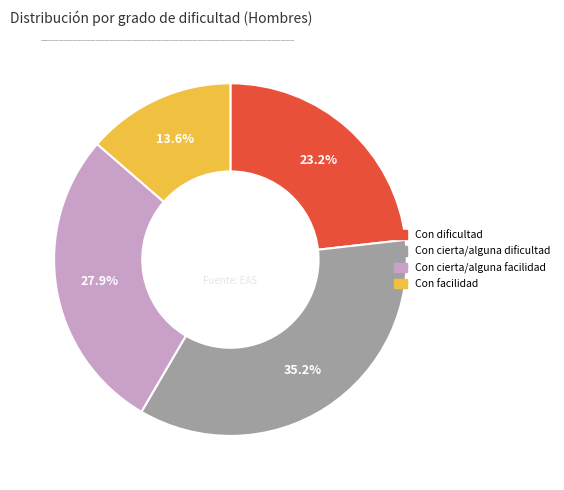

True or false: Con cierta/alguna facilidad accounts for 28% of the total.

True